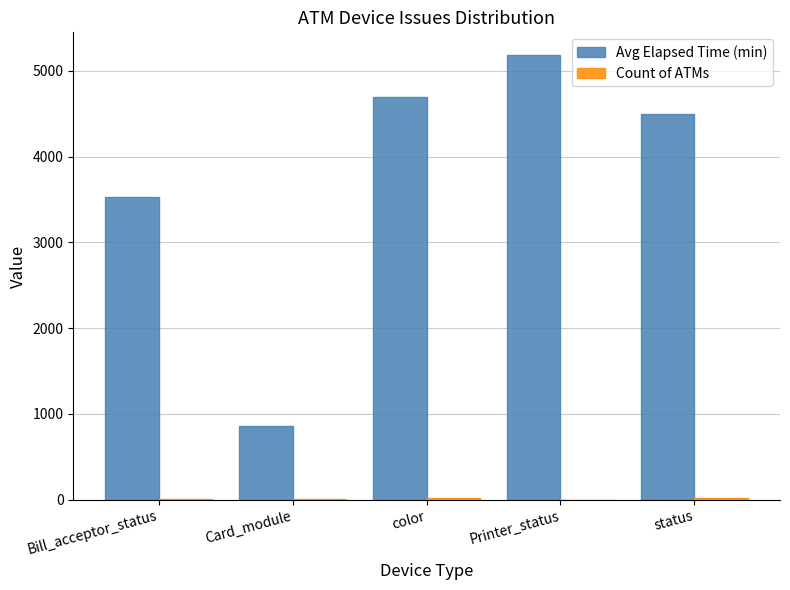

Between Card_module and Printer_status, which series saw the biggest shift?

Avg Elapsed Time (min)